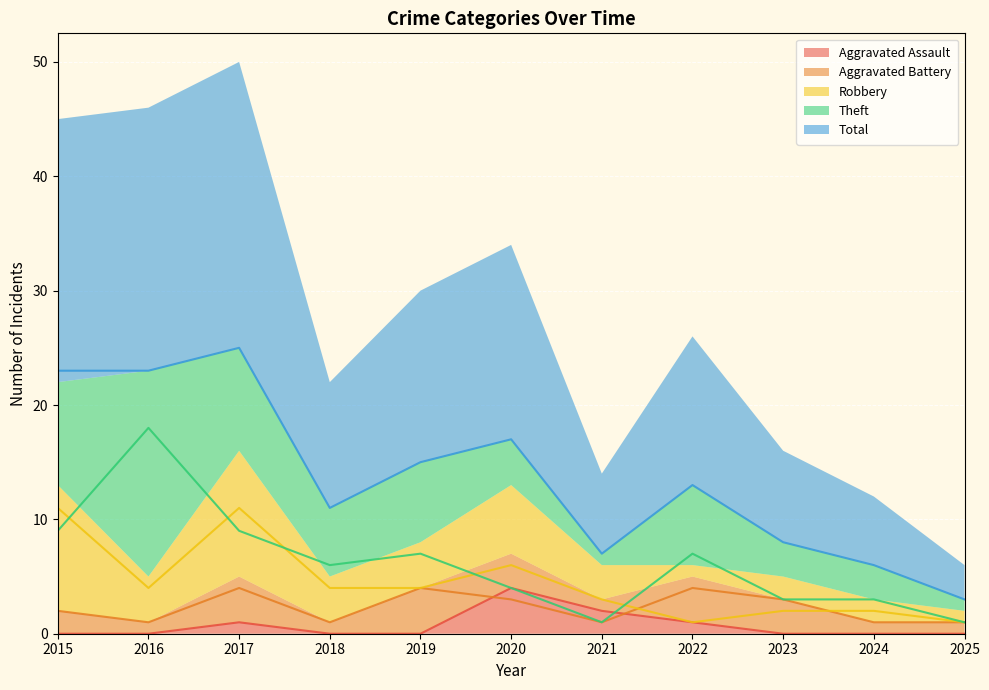

In Theft, how many points are lower than both neighbors (excluding endpoints)?

2